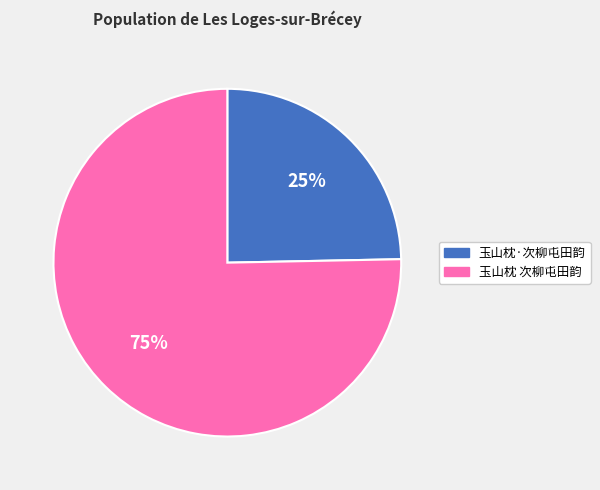

To the nearest percent, what percentage of the pie is 玉山枕·次柳屯田韵?

25%